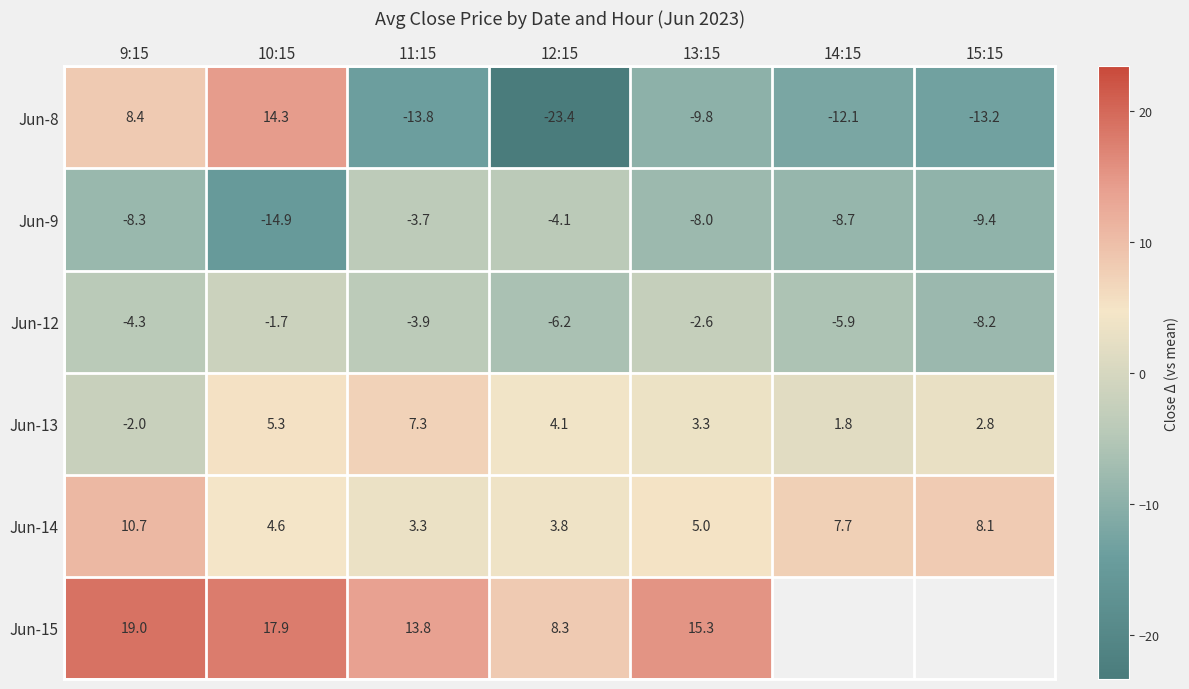

How many values in Jun-13 are below zero?

1